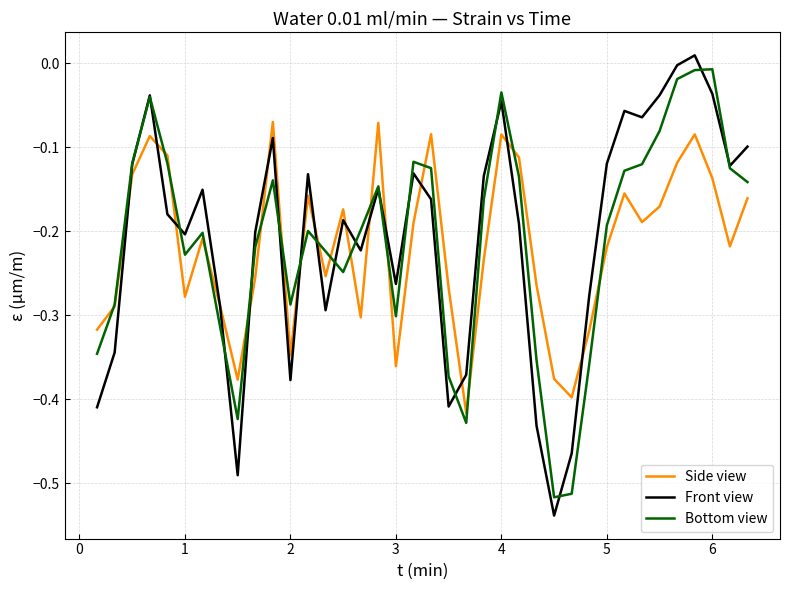

Does the chart display data point markers on the line(s)?

No